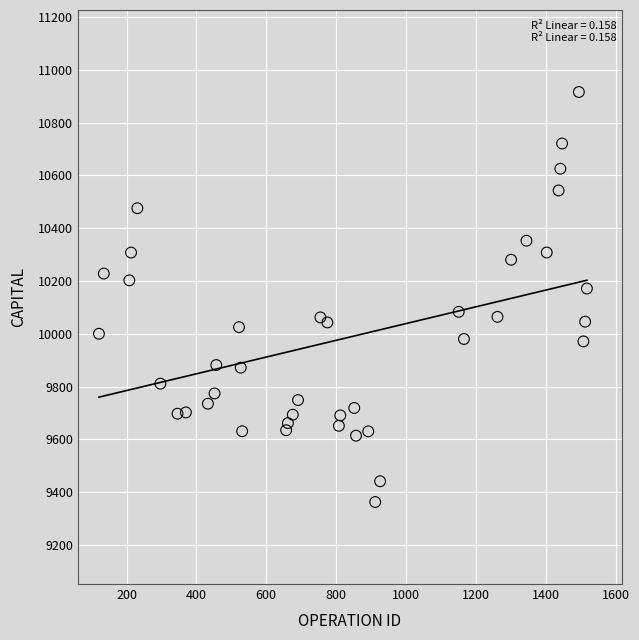

What is the range of X values (max minus min)?

1397.0